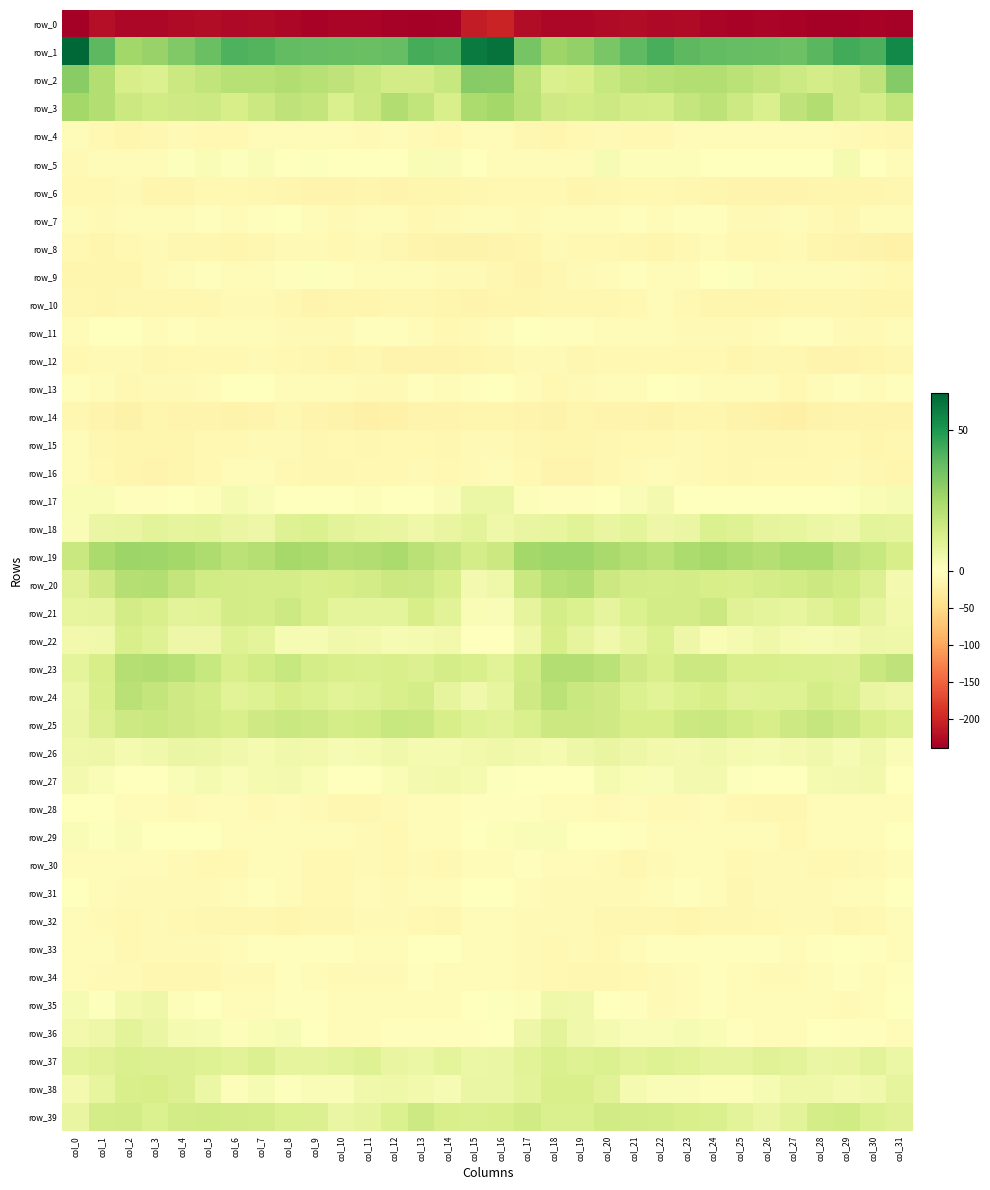

Which category has the lowest value in the row_23 series?

col_0